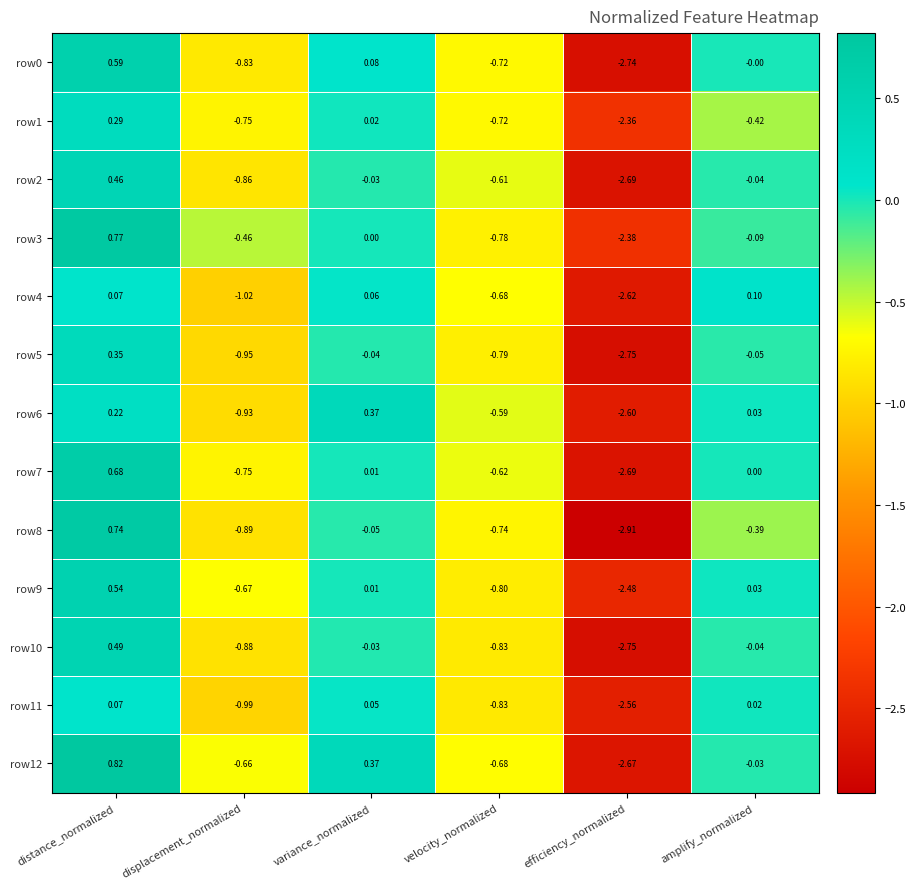

At which category does the chart reach its peak across all series?

distance_normalized